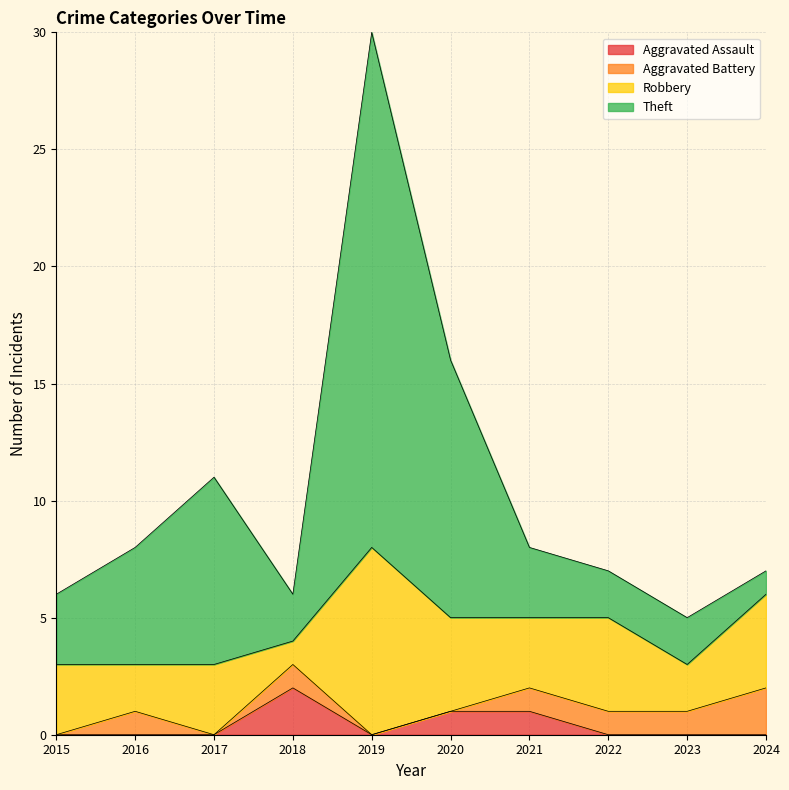

How many lines are shown in the chart?

4